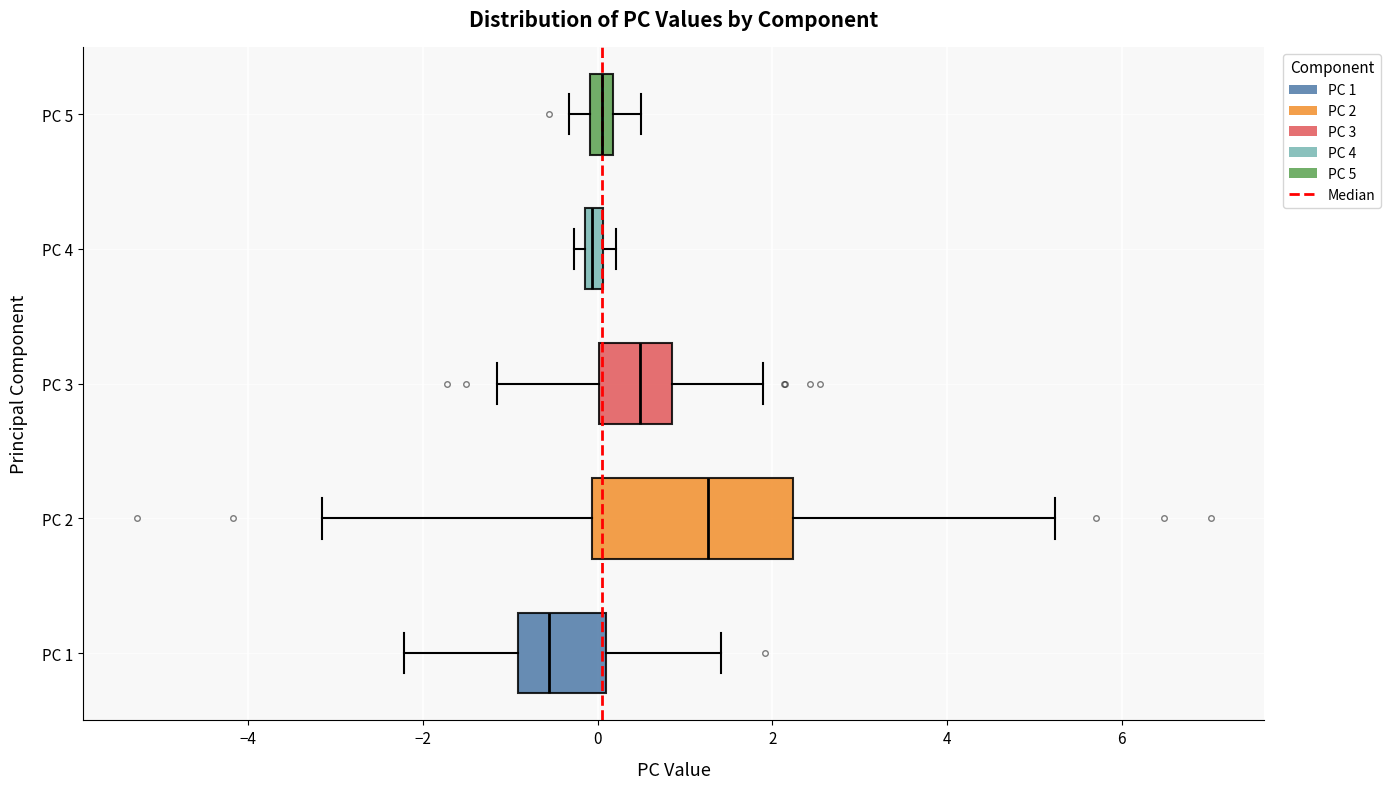

Which box has the furthest to the right median line?

PC 2